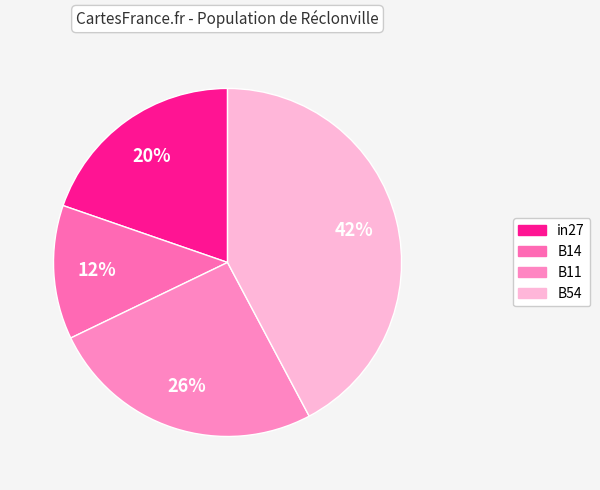

To the nearest percent, what portion does in27 represent?

20%